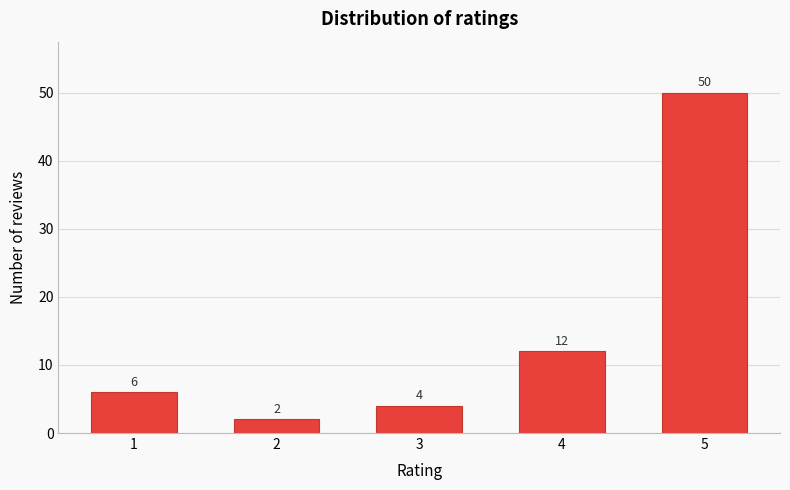

Reading right to left, what are all the values shown in this chart?

5=50	4=12	3=4	2=2	1=6